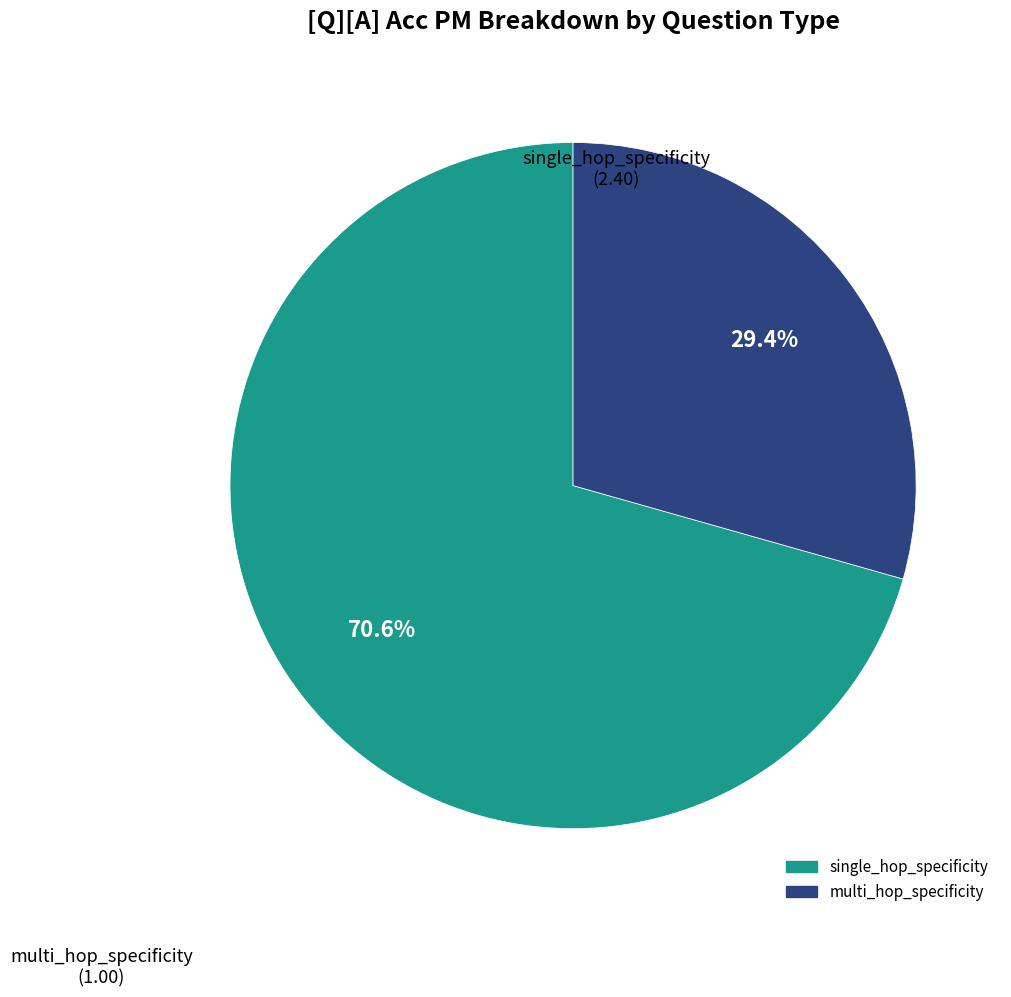

To the nearest percent, what portion does multi_hop_specificity represent?

29%